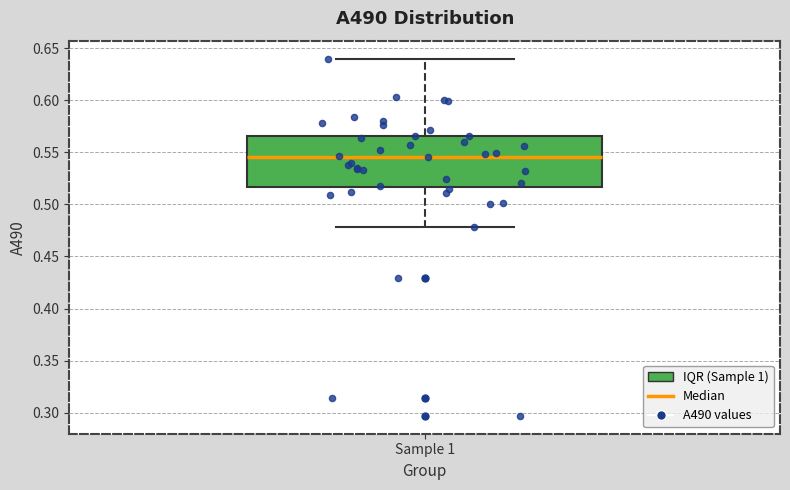

Where is the lower edge of the box for Sample 1 on the y-axis? The values are not printed on the chart, so give them approximately, as read against the axis.

0.515